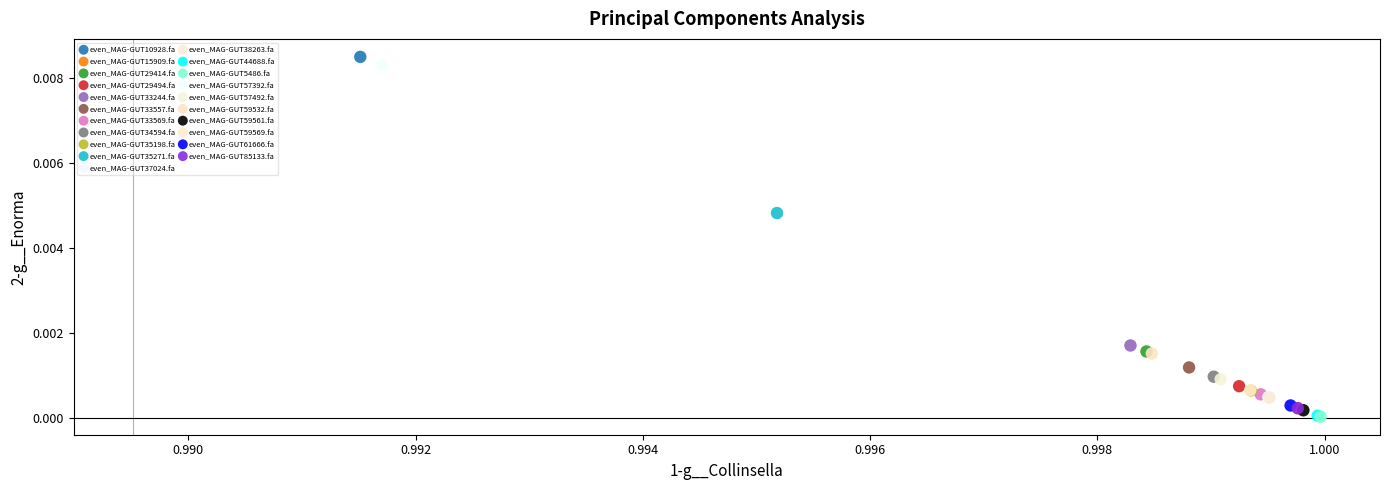

What are all the series names shown in the legend?

even_MAG-GUT10928.fa, even_MAG-GUT15909.fa, even_MAG-GUT29414.fa, even_MAG-GUT29494.fa, even_MAG-GUT33244.fa, even_MAG-GUT33557.fa, even_MAG-GUT33569.fa, even_MAG-GUT34594.fa, even_MAG-GUT35198.fa, even_MAG-GUT35271.fa, even_MAG-GUT37024.fa, even_MAG-GUT38263.fa, even_MAG-GUT44688.fa, even_MAG-GUT5486.fa, even_MAG-GUT57392.fa, even_MAG-GUT57492.fa, even_MAG-GUT59532.fa, even_MAG-GUT59561.fa, even_MAG-GUT59569.fa, even_MAG-GUT61666.fa, even_MAG-GUT85133.fa